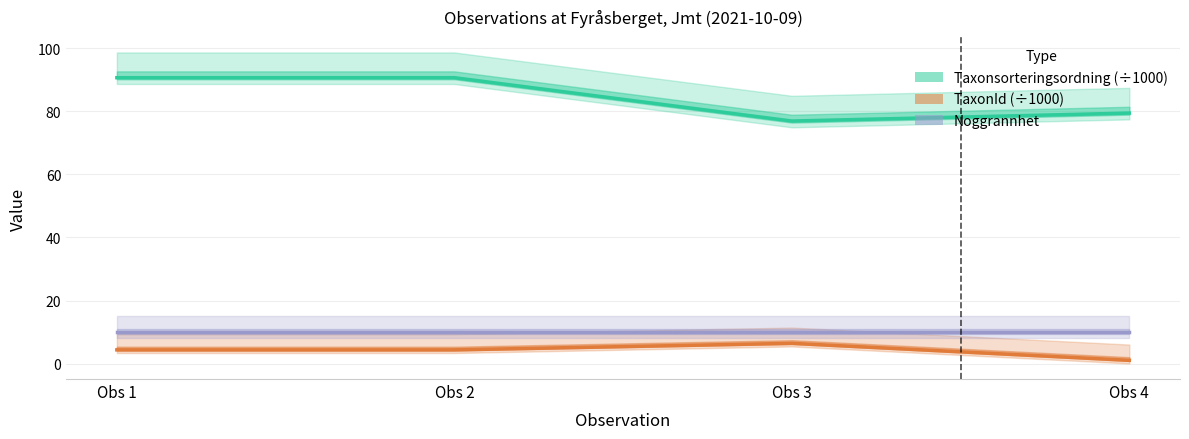

Which series has the widest spread of values?

Taxonsorteringsordning (÷1000)